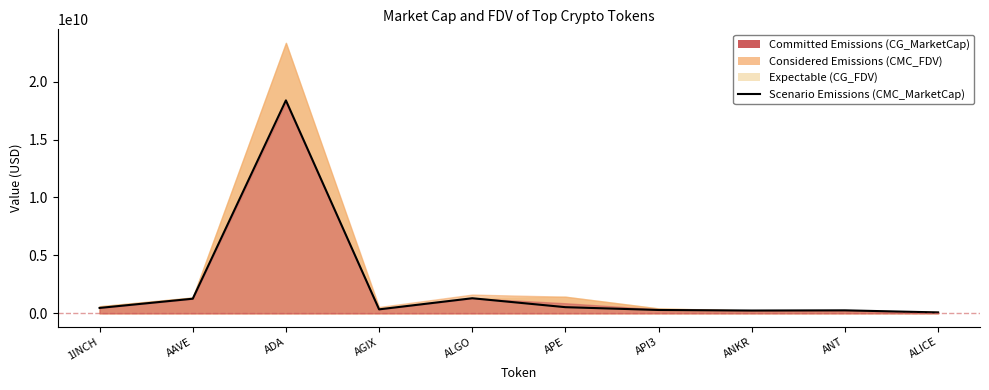

Reading left to right, what are all the values shown in this chart?

463357938.7	1258545682.8	18380899847.0	339659101.8	1298901847.4	527759045.9	286004883.4	239103944.2	255363209.2	75768871.4